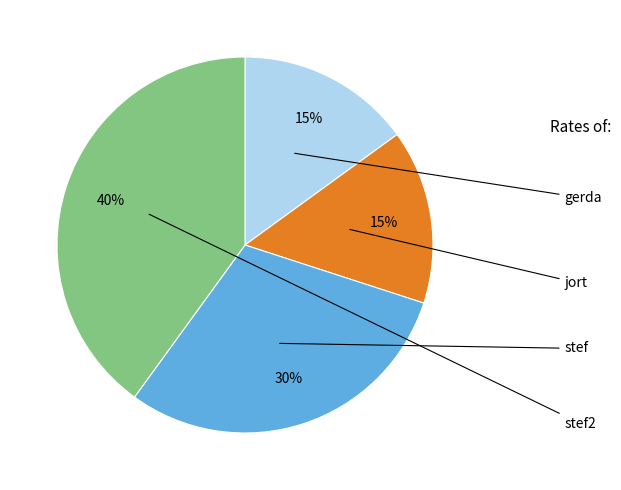

Between jort and gerda, which is larger?

jort